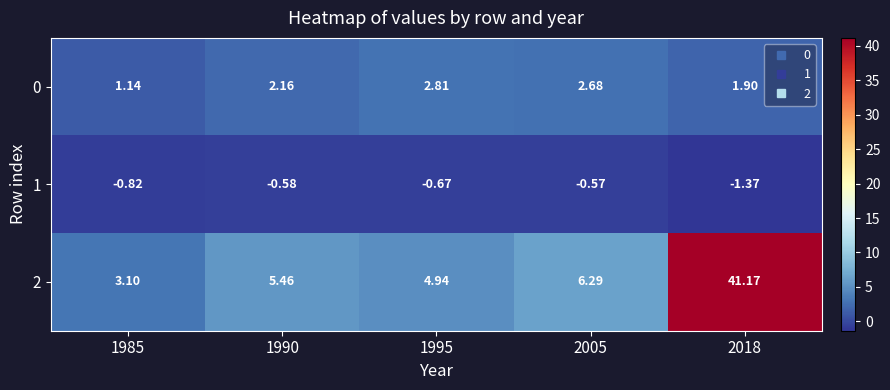

Is the value of 1 at 1990 greater than the value of 2 at 1990?

No